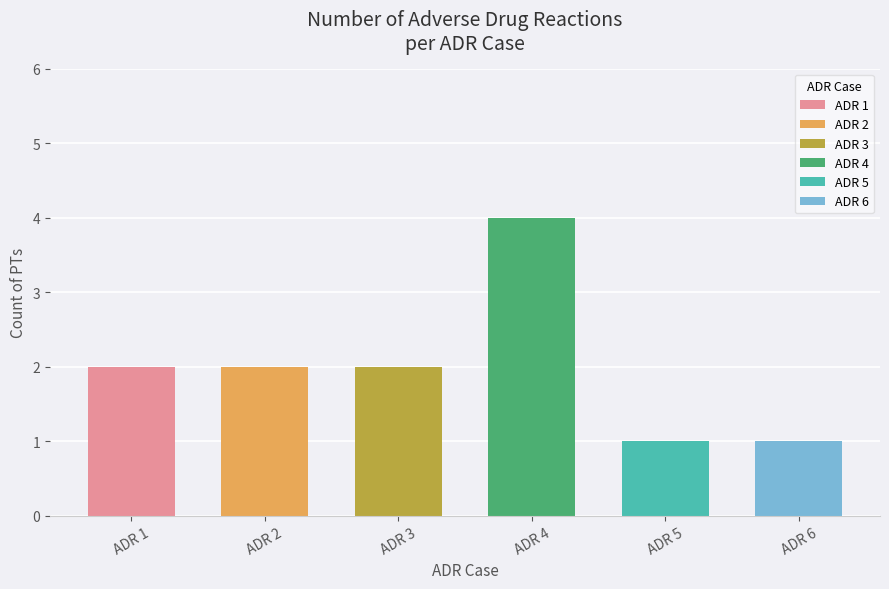

Where is the data nearest to the value 2?

ADR 1